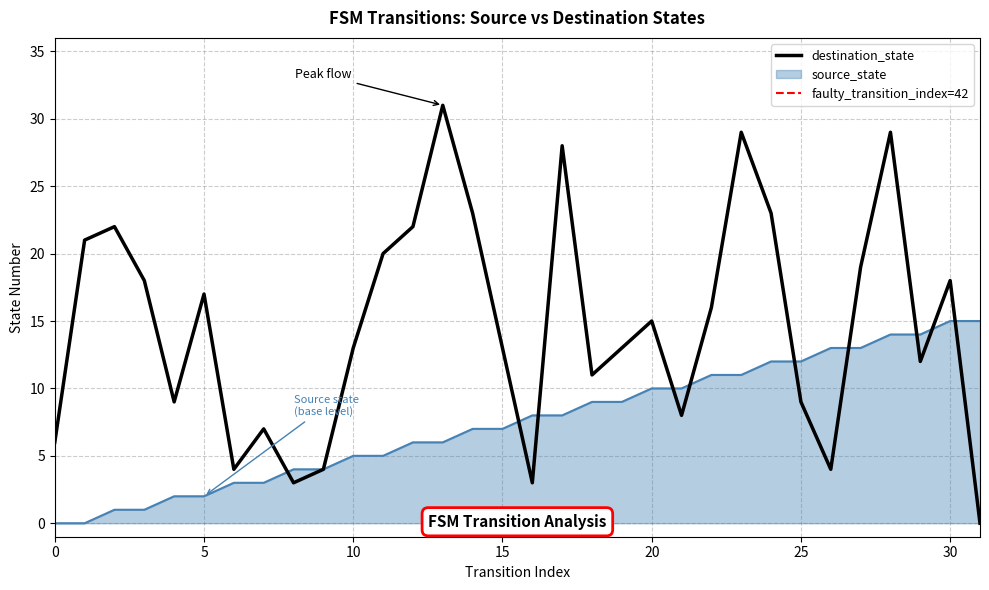

At 3, list the series in order from largest to smallest.

destination_state, source_state